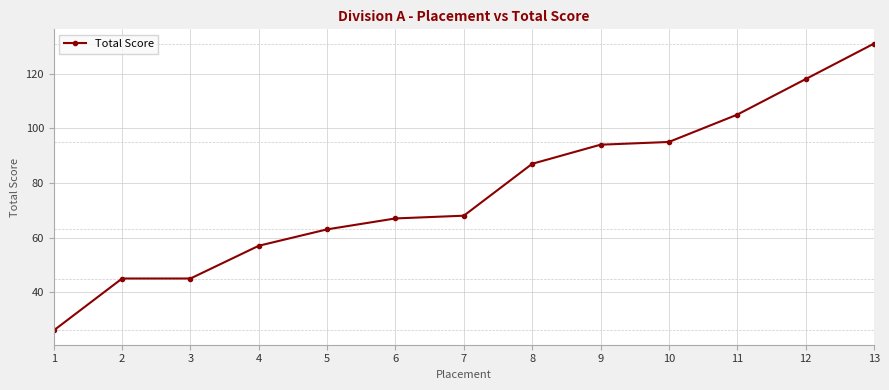

Between 4 and 13, which is larger?

13